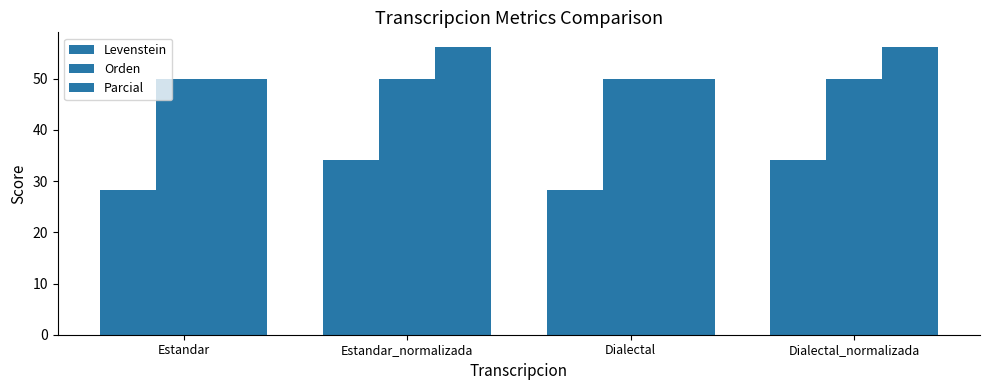

How many bars are there in total?

12